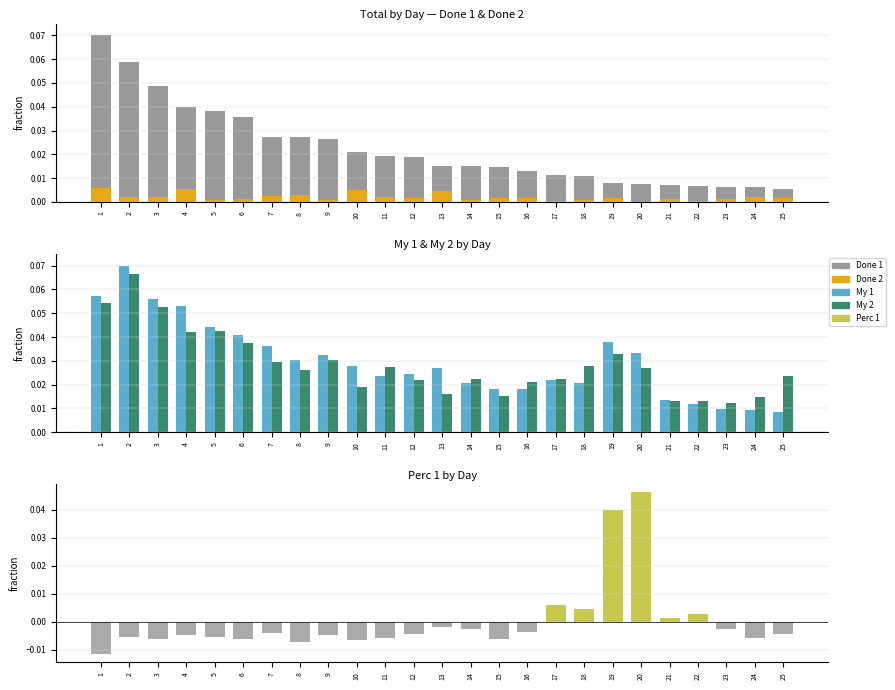

Which category has the lowest value in the Done 2 series?

20